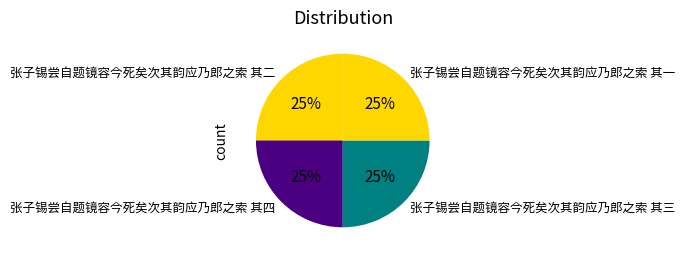

To the nearest percent, what is the combined percentage of 张子锡尝自题镜容今死矣次其韵应乃郎之索 其一 and 张子锡尝自题镜容今死矣次其韵应乃郎之索 其四?

50%